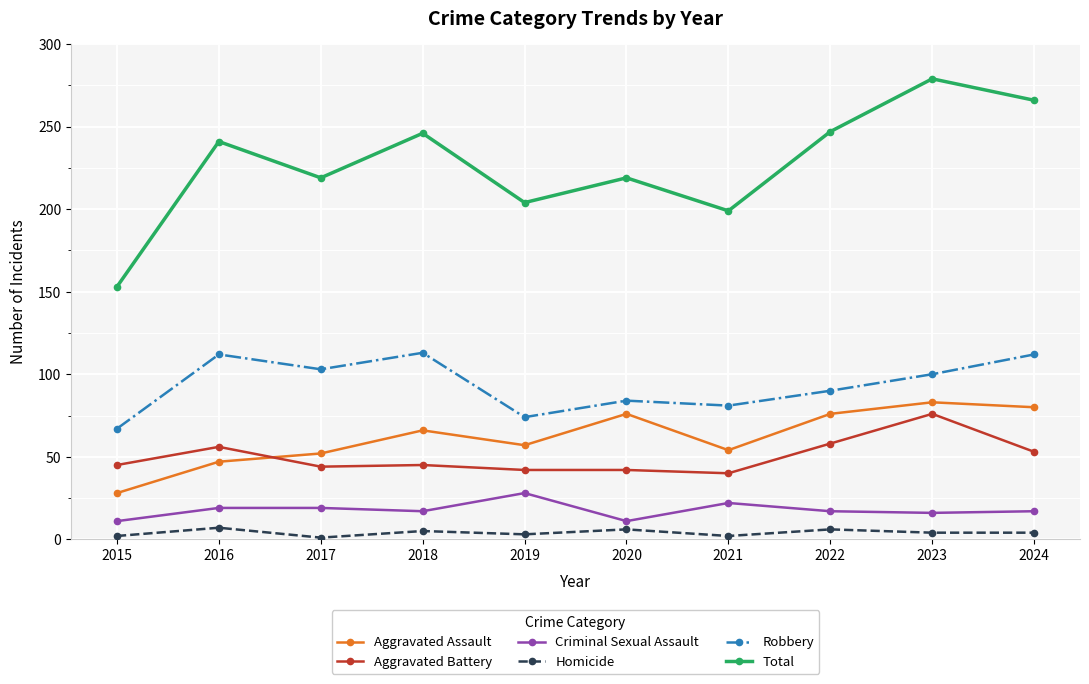

Count the number of categories in the chart.

10